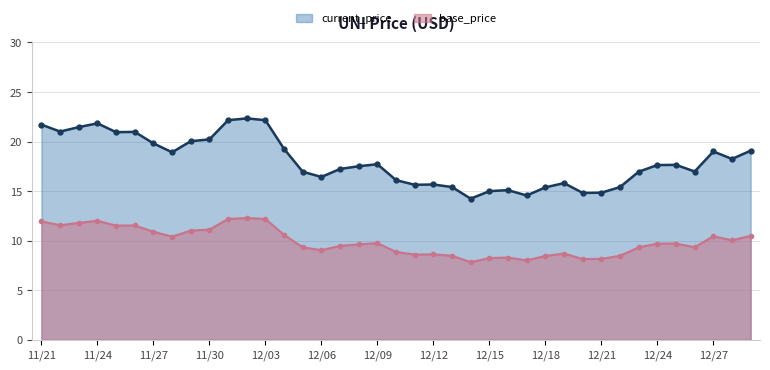

What is the minimum value shown in the chart?

7.8